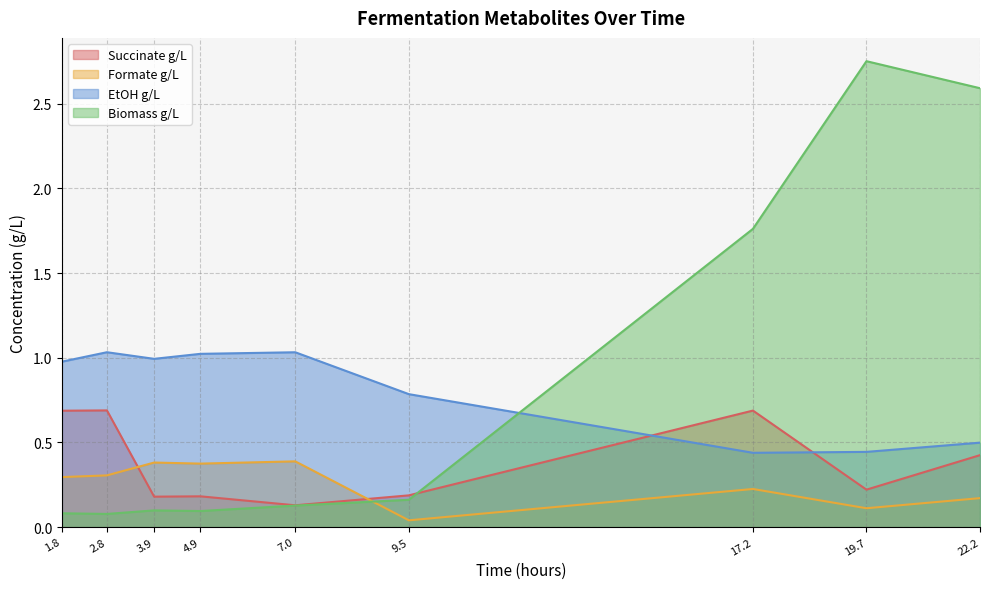

True or false: Succinate g/L has a value of 0.2 at 3.9.

True